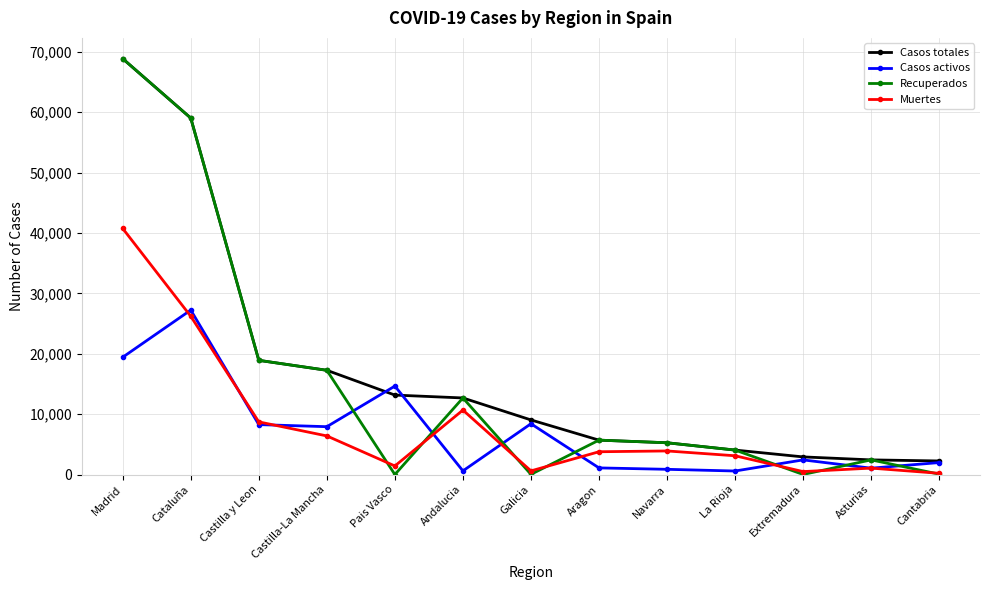

What position from the right is Castilla y Leon?

11